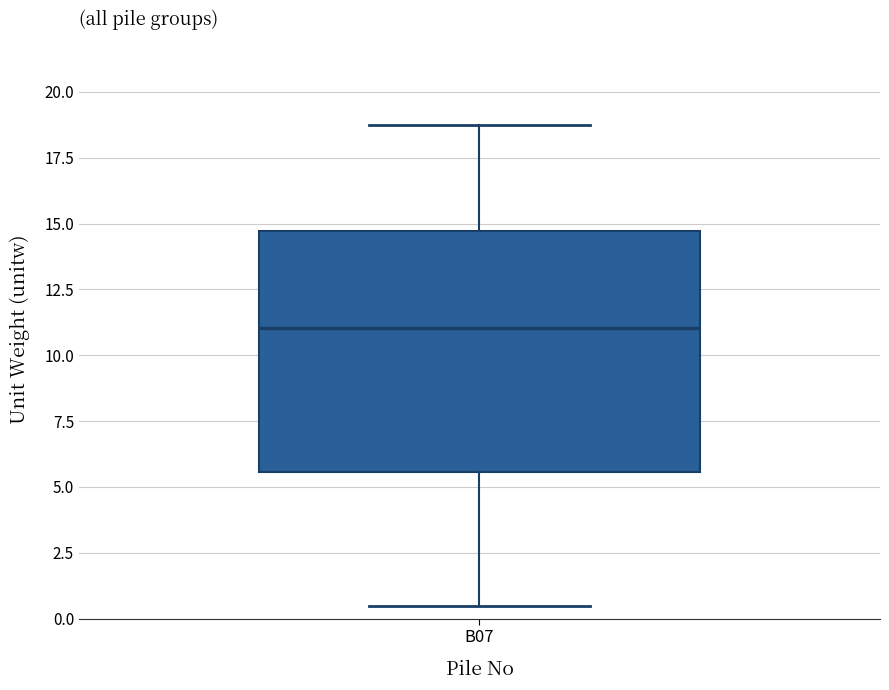

Read this box plot against the y-axis: the position of the median line, the range covered by the box, and the ends of both whiskers. The values are not printed on the chart, so give them approximately, as read against the axis.

median 11.0, box 5.5 to 14.5, whiskers 0.5 to 19.0